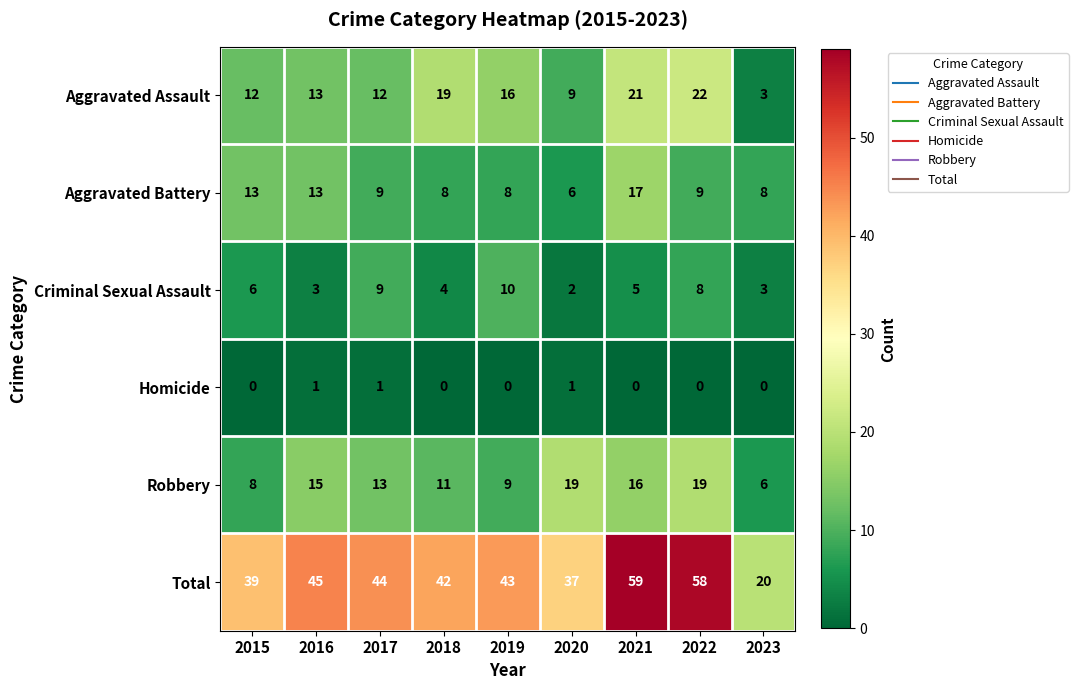

What is the approximate value of Criminal Sexual Assault at 2022?

8